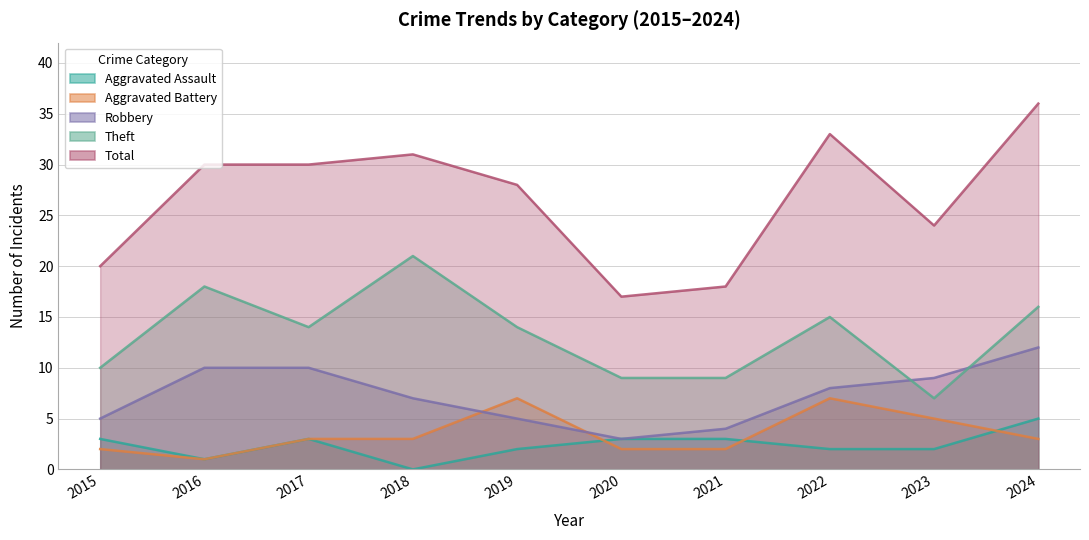

What value does the Robbery series have at 2019?

5